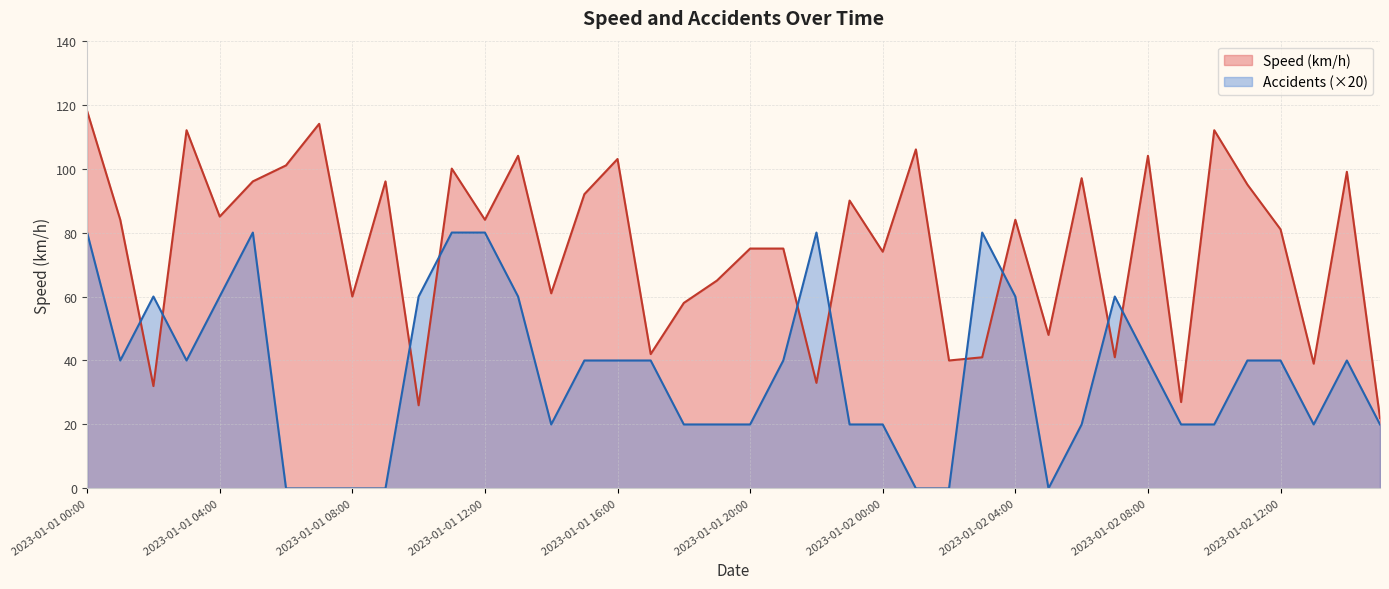

True or false: Speed (km/h) has a value of 27 at 2023-01-02 09:00.

True